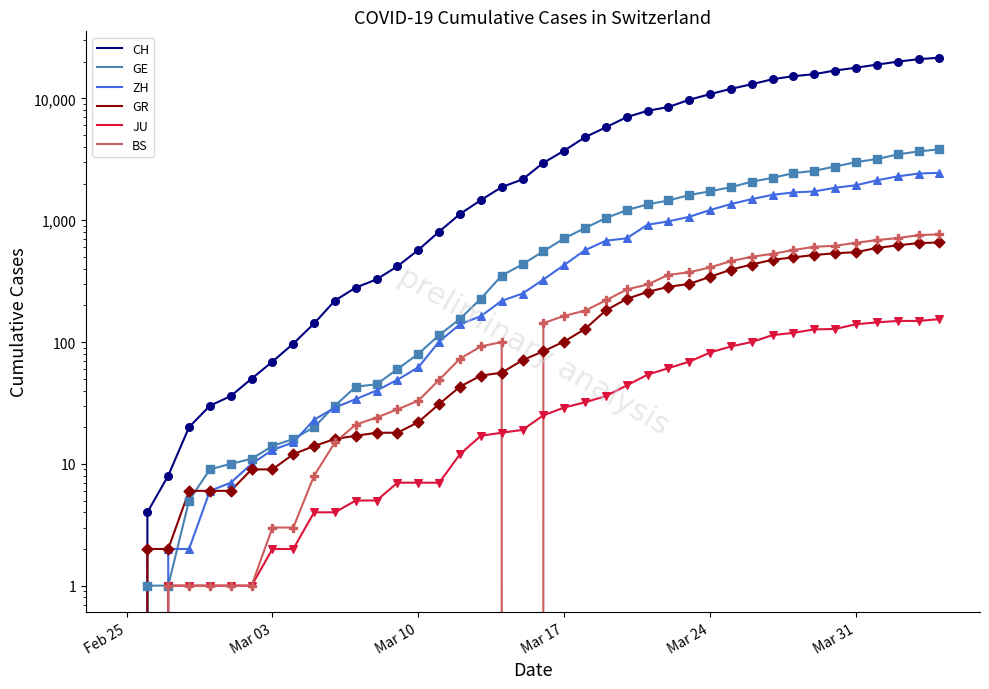

At how many categories does at least one series exceed 5979?

16